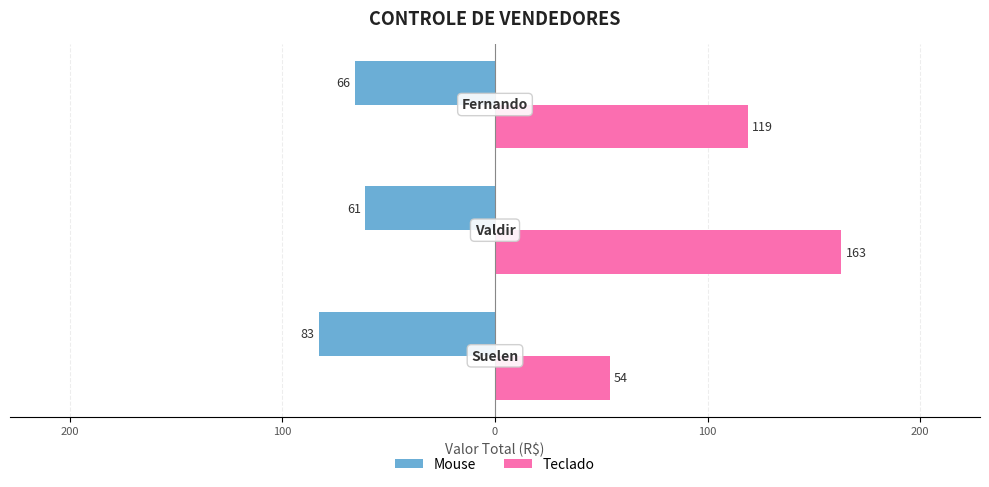

What is the smallest value displayed?

-83